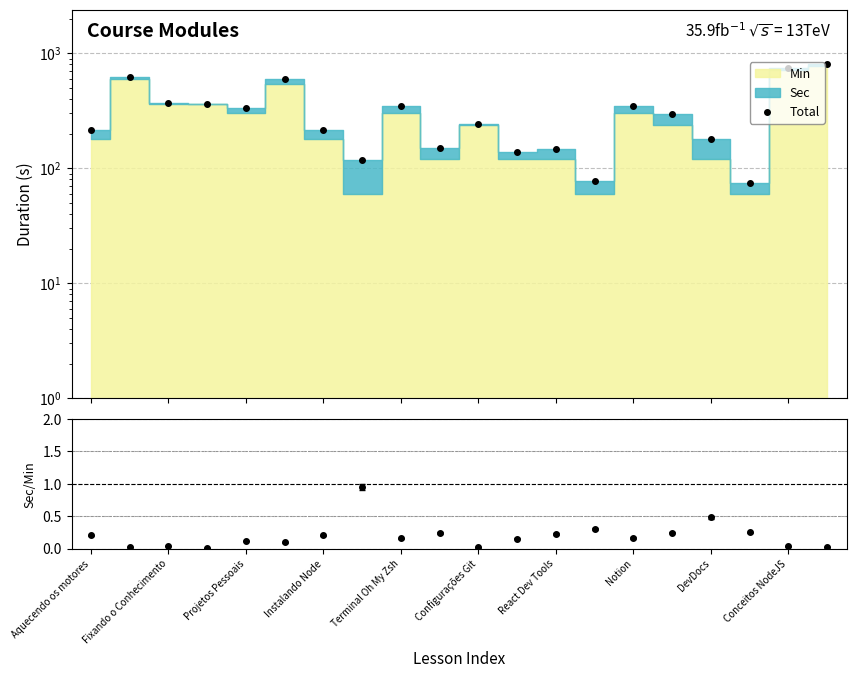

At which category does the chart reach its peak across all series?

19